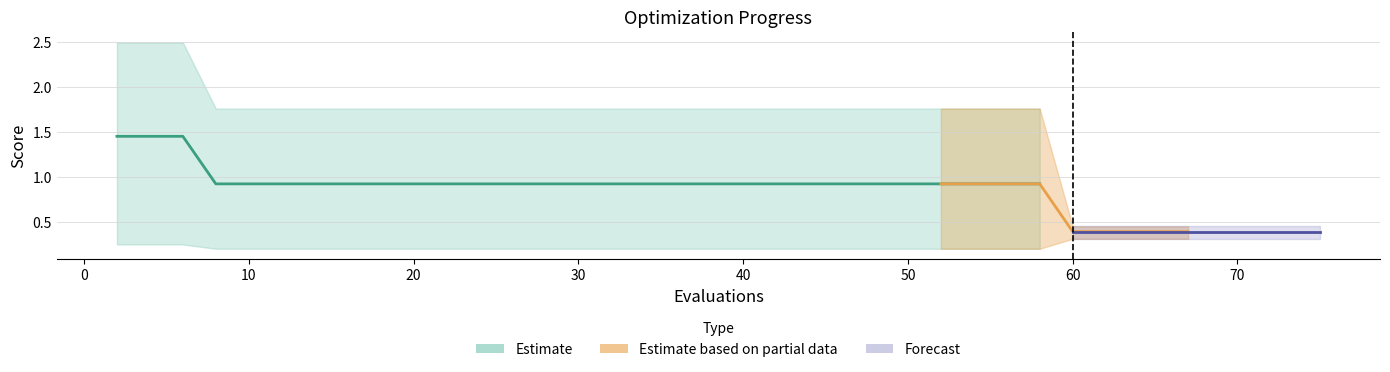

True or false: mean has a value of 0.9 at 18.

True